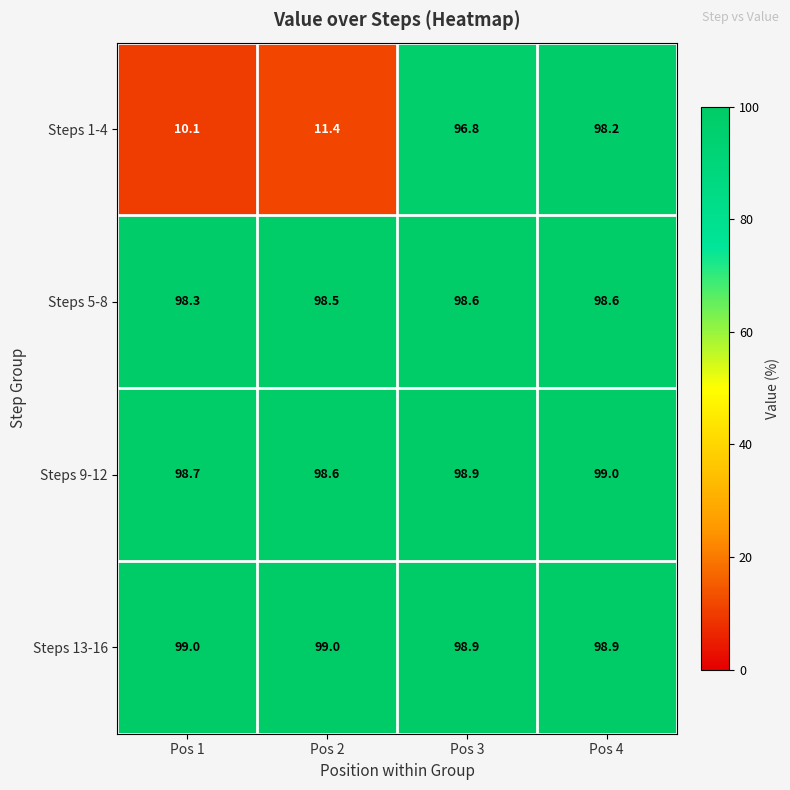

Is the value of Steps 5-8 at Pos 2 greater than the value of Steps 9-12 at Pos 1?

No